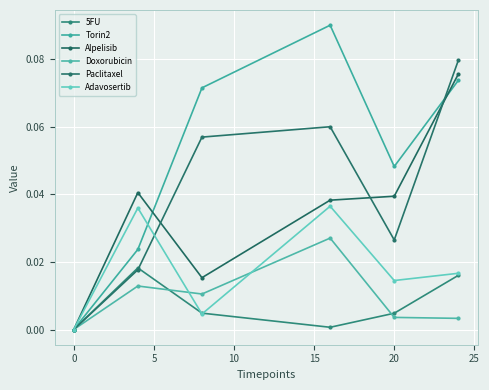

How many positive values does the Torin2 series have?

5